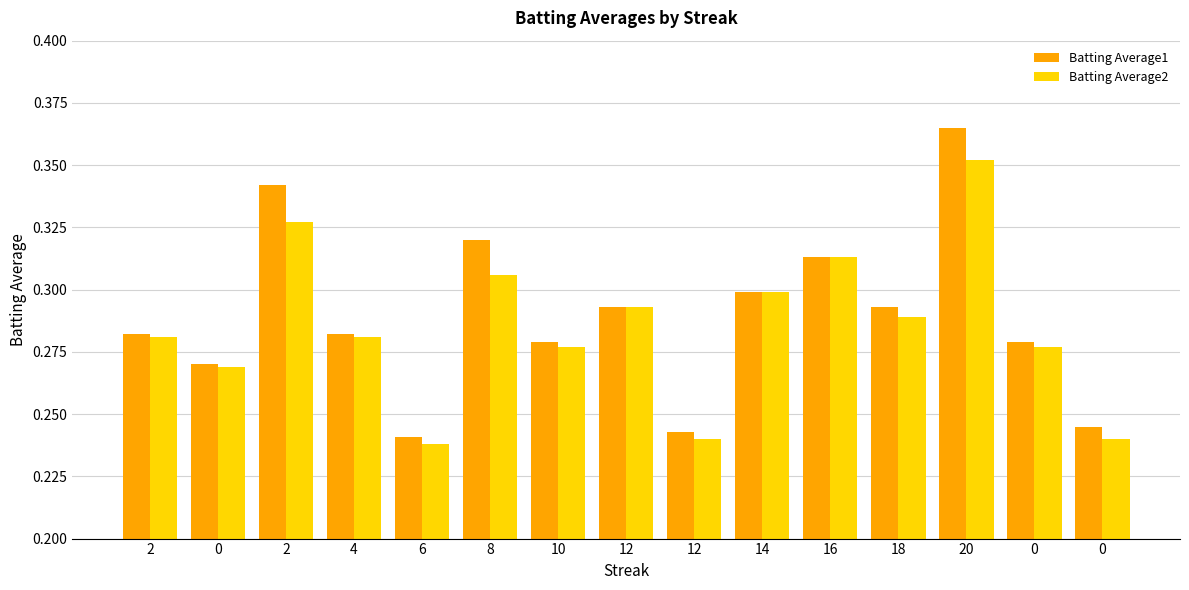

Rank the series at 0 from lowest to highest value.

Batting Average2, Batting Average1